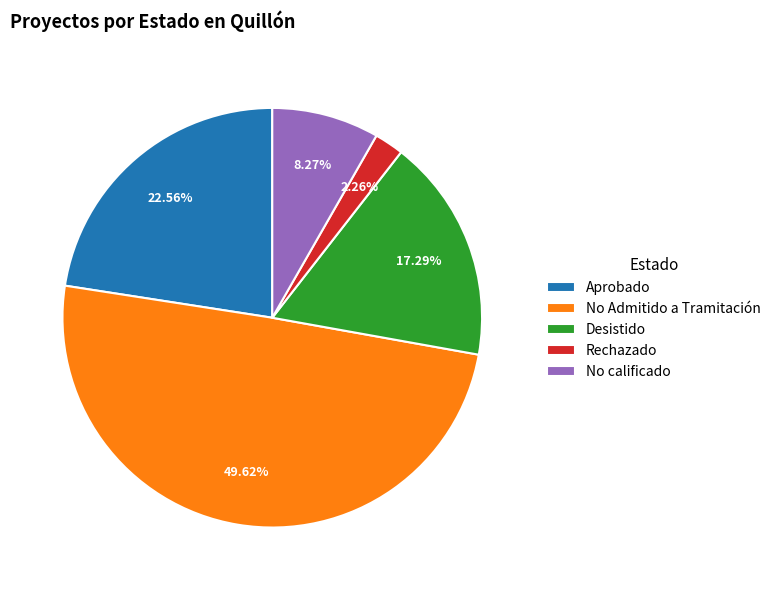

Combined, do Rechazado and No Admitido a Tramitación account for over 50%?

Yes